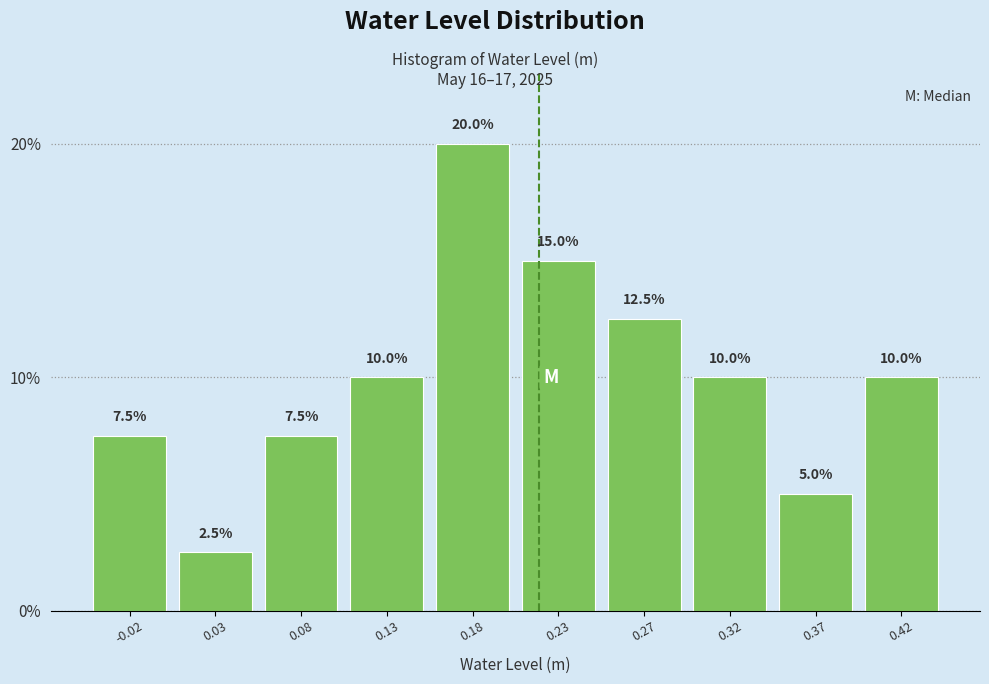

Which range on the x-axis has the tallest bar?

0.155 to 0.200